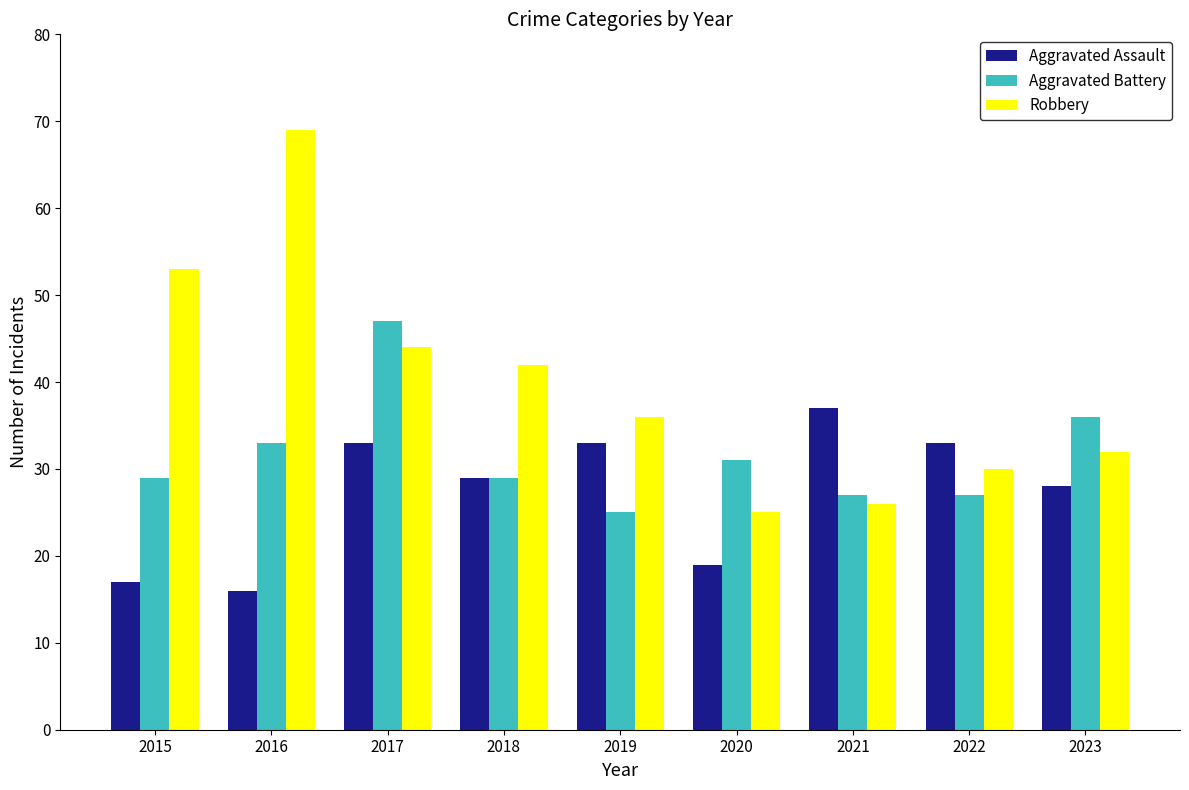

Reading right to left, transcribe all the data shown in this chart.

Aggravated Assault: 2023=28	2022=33	2021=37	2020=19	2019=33	2018=29	2017=33	2016=16	2015=17
Aggravated Battery: 2023=36	2022=27	2021=27	2020=31	2019=25	2018=29	2017=47	2016=33	2015=29
Robbery: 2023=32	2022=30	2021=26	2020=25	2019=36	2018=42	2017=44	2016=69	2015=53